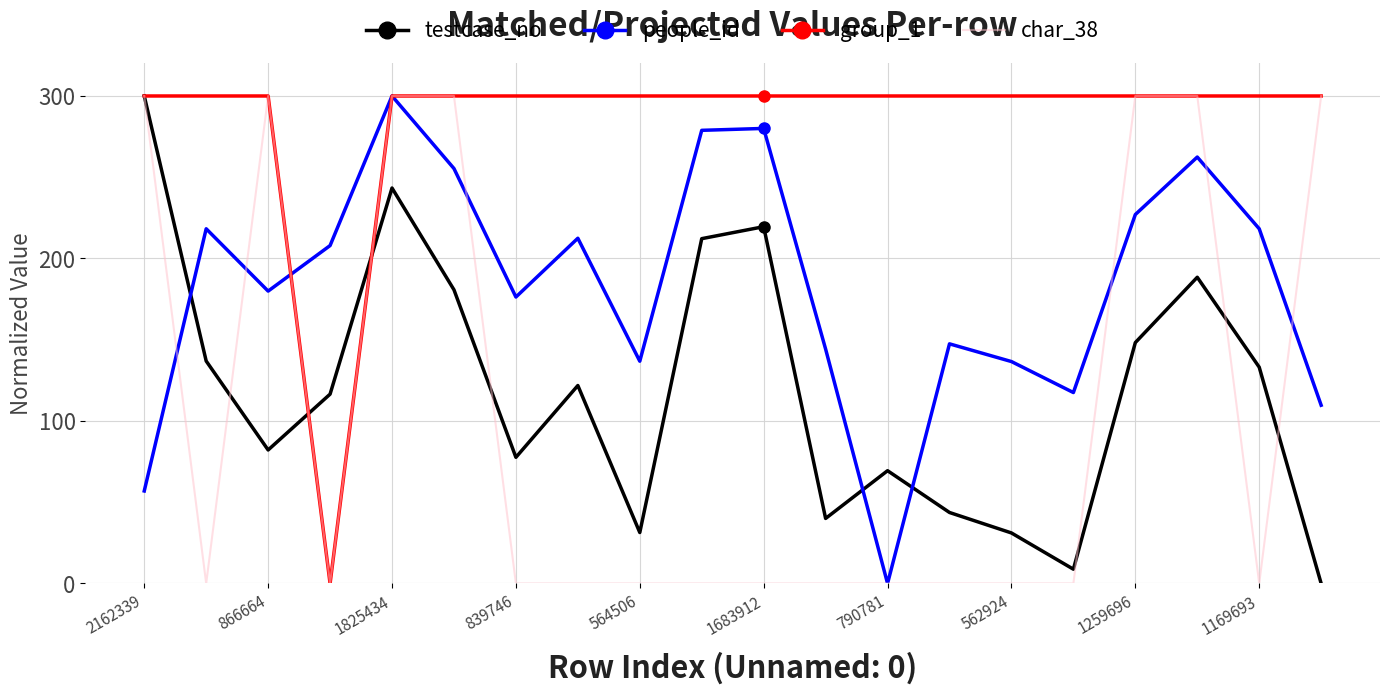

What is the greatest value displayed?

300.0